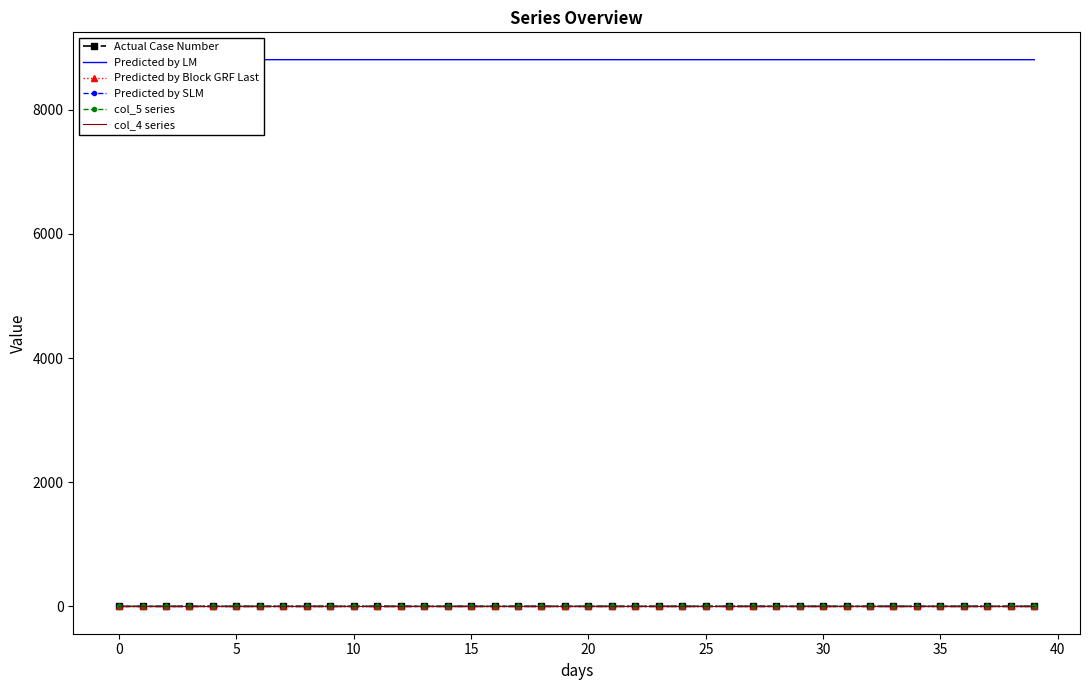

At 39, list the series in order from smallest to largest.

col_4 series, Predicted by SLM, col_5 series, Predicted by Block GRF Last, Actual Case Number, Predicted by LM